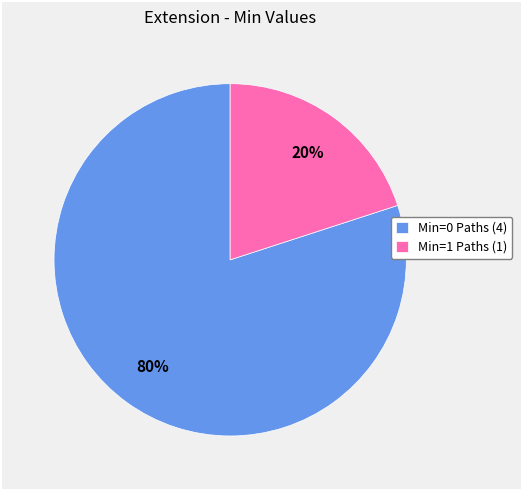

True or false: Min=0 Paths (4) accounts for 70% of the total.

False